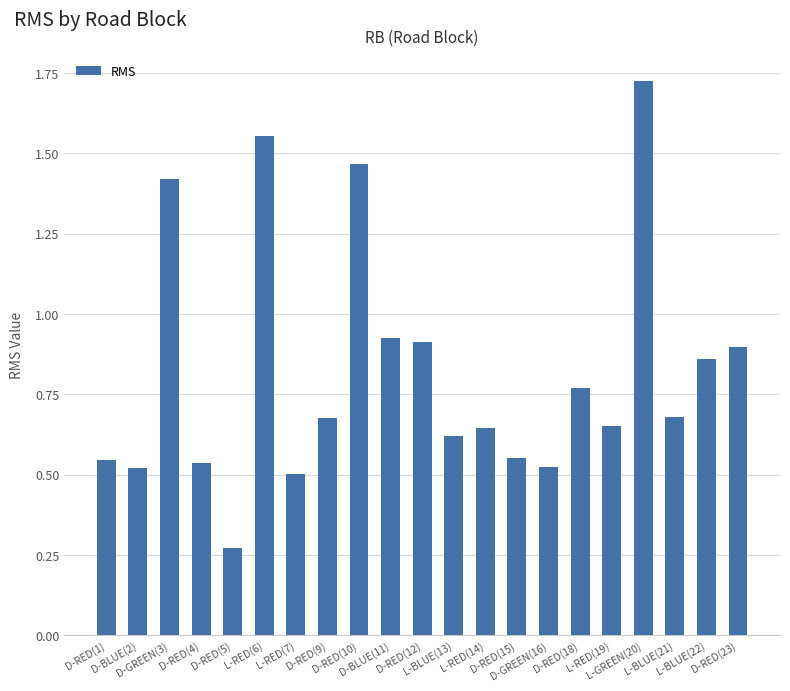

What is the difference between the second highest and second lowest values?

1.1